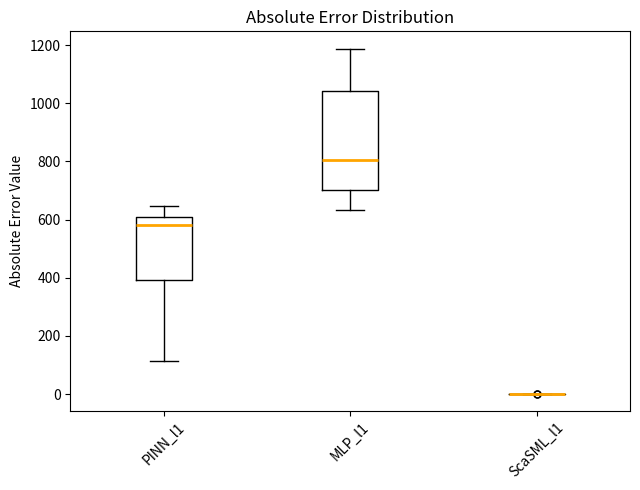

Reading left to right, transcribe this box plot: for each box, give where its median line is, the range the box spans, and where its two whiskers end, as read against the y-axis. The values are not printed on the chart, so give them approximately, as read against the axis.

PINN_l1: median 580, box 400 to 600, whiskers 120 to 640
MLP_l1: median 800, box 700 to 1040, whiskers 640 to 1180
ScaSML_l1: box collapsed to a line at 0, whiskers 0 to 0